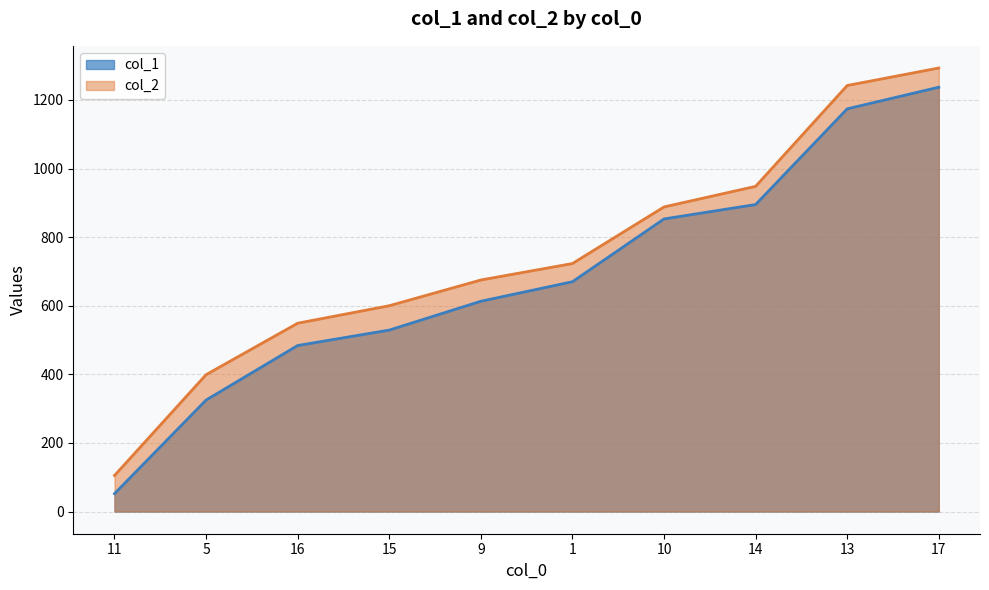

How many values in the col_2 series are below 723?

5